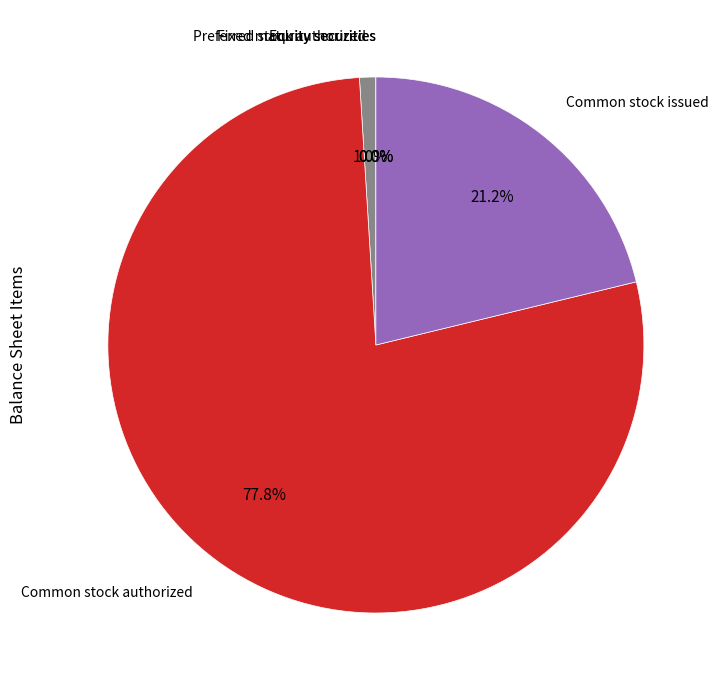

Is there any slice that represents more than half of the pie?

Yes